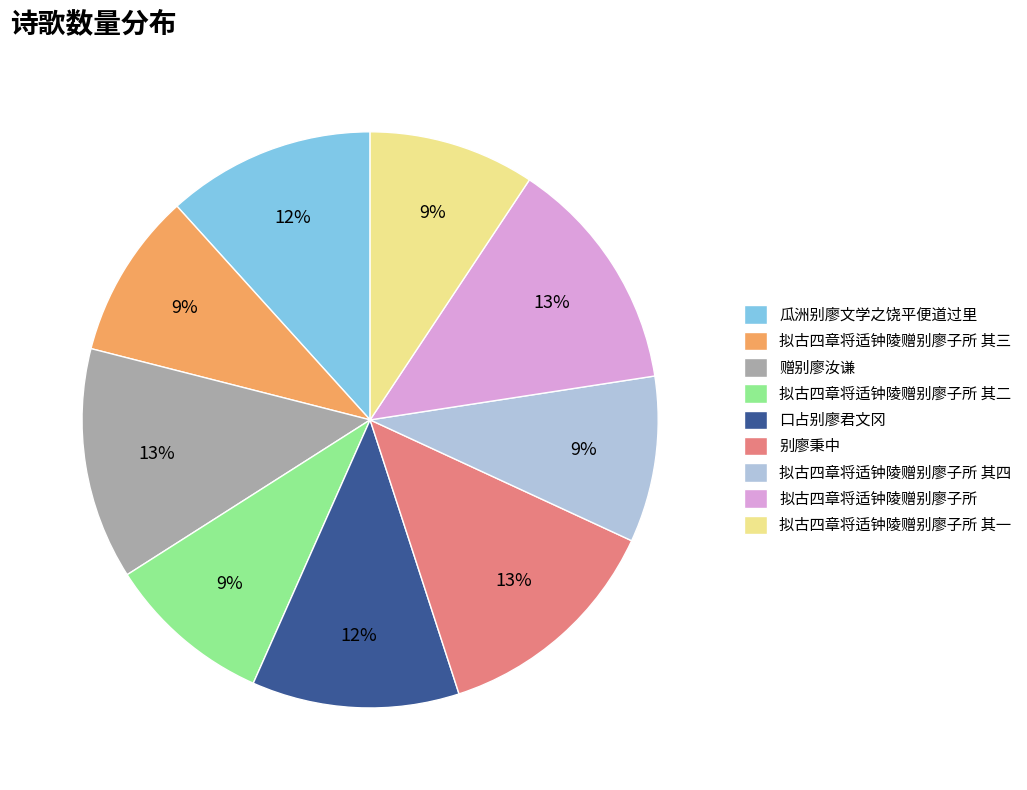

Approximately how many times larger is the value at 拟古四章将适钟陵赠别廖子所 其四 compared to 拟古四章将适钟陵赠别廖子所 其二?

1.0